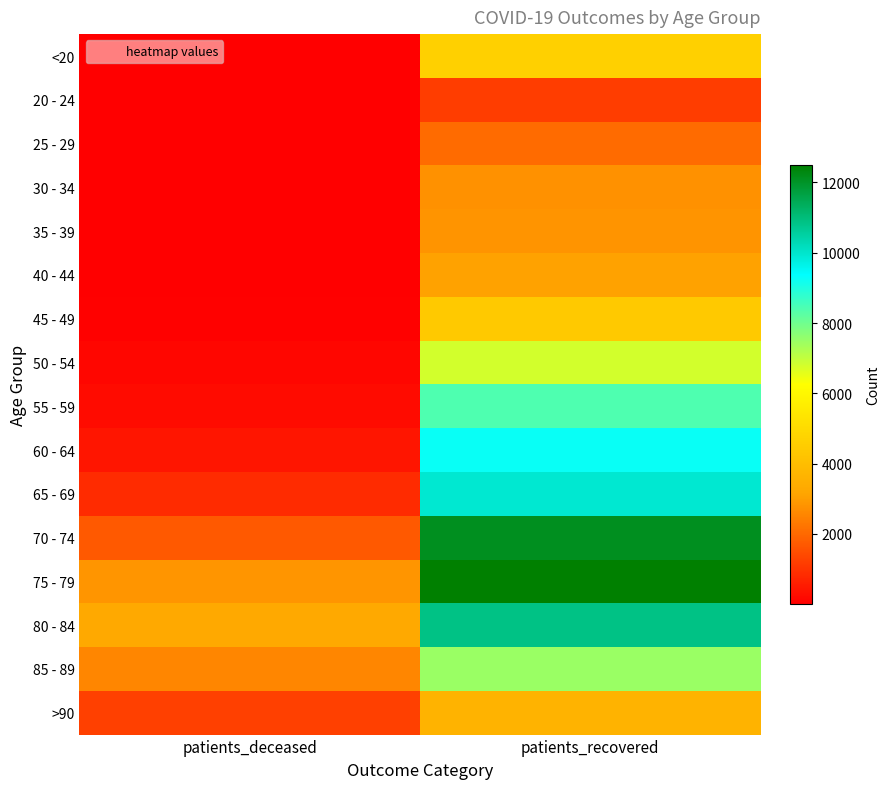

What is the total value across all series at patients_recovered?

102009